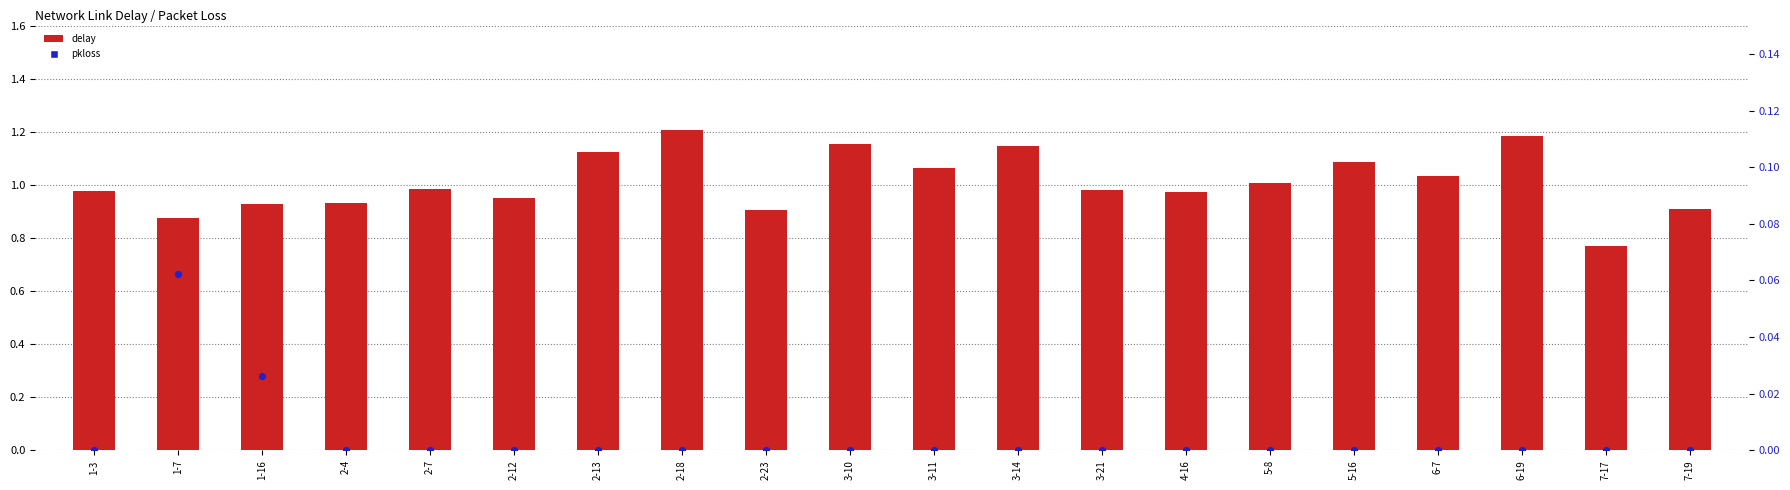

At which category is the sum across all series the highest?

2-18